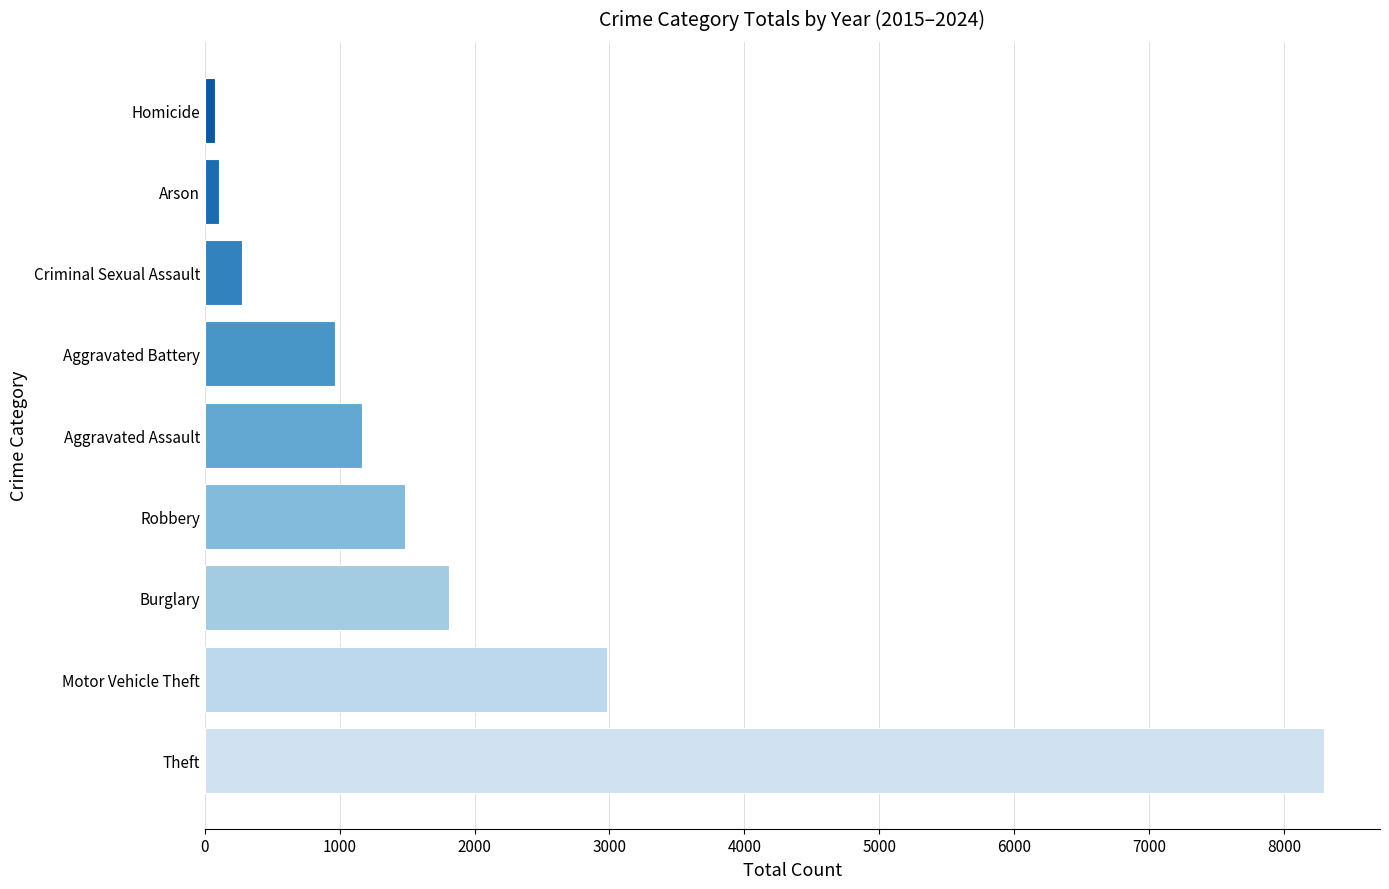

Read the value at Motor Vehicle Theft.

2984